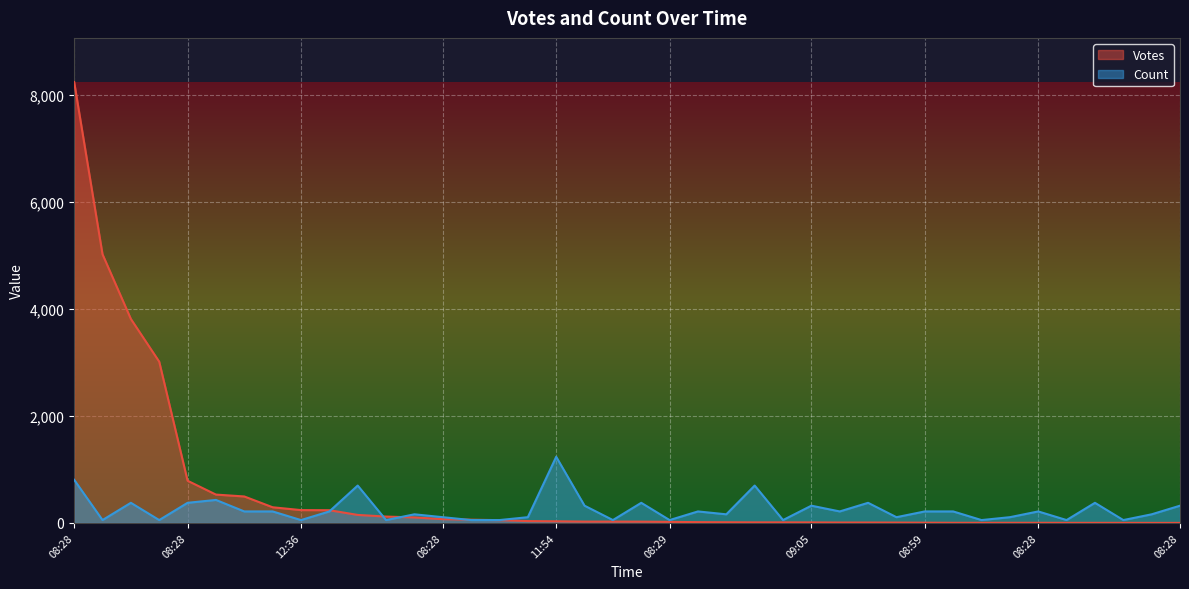

Reading right to left, extract all data points from this chart.

Votes: 1.0	1.0	2.0	2.0	2.0	3.0	3.0	3.0	3.0	5.0	7.0	8.0	8.0	10.0	11.0	11.0	13.0	15.0	20.0	24.0	25.0	25.0	31.0	35.0	52.0	61.0	71.0	103.0	119.0	150.0	238.0	240.0	293.0	495.0	530.0	789.0	3014.0	3813.0	5022.0	8242.0
Count: 322.5	161.3	53.8	376.3	53.8	215.0	107.5	53.8	215.0	215.0	107.5	376.3	215.0	322.5	53.8	698.8	161.3	215.0	53.8	376.3	53.8	322.5	1236.3	107.5	53.8	53.8	107.5	161.3	53.8	698.8	215.0	53.8	215.0	215.0	430.0	376.3	53.8	376.3	53.8	806.3